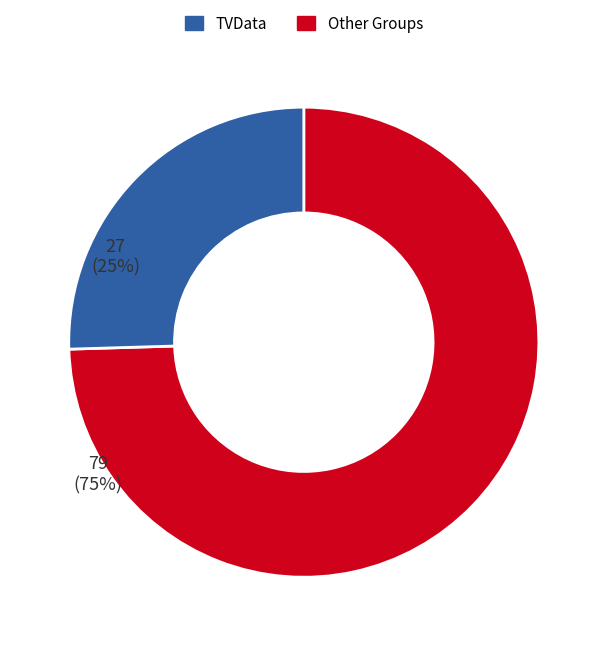

Is there any slice that represents more than half of the pie?

Yes